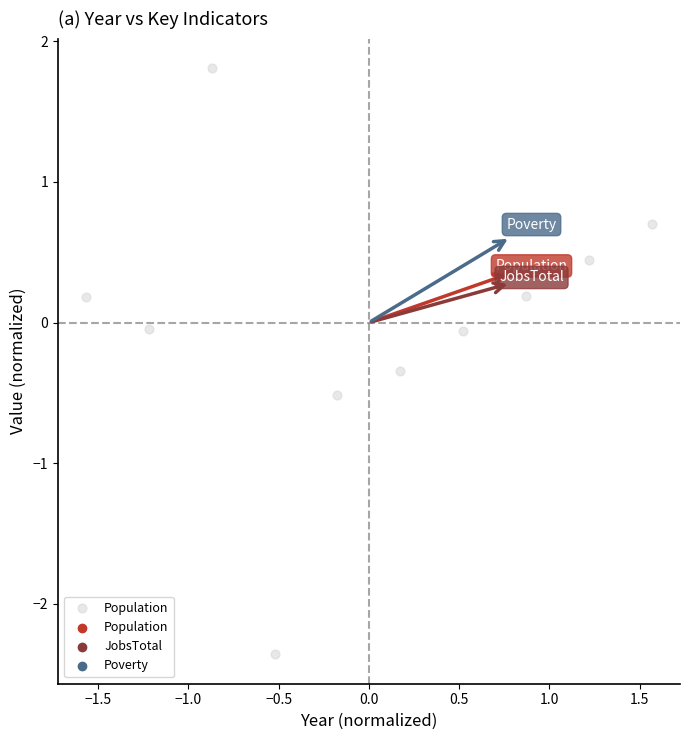

What is the range of X values (max minus min)?

3.1